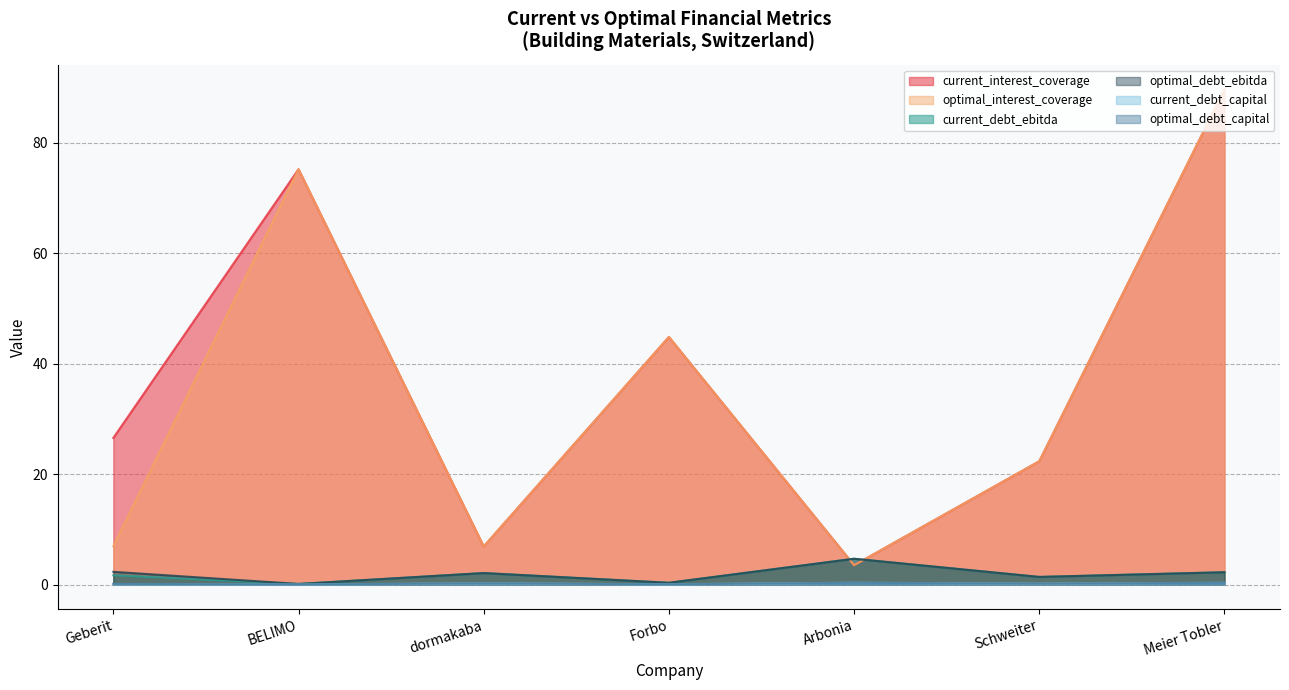

What are all the series names shown in the legend?

current_interest_coverage, optimal_interest_coverage, current_debt_ebitda, optimal_debt_ebitda, current_debt_capital, optimal_debt_capital